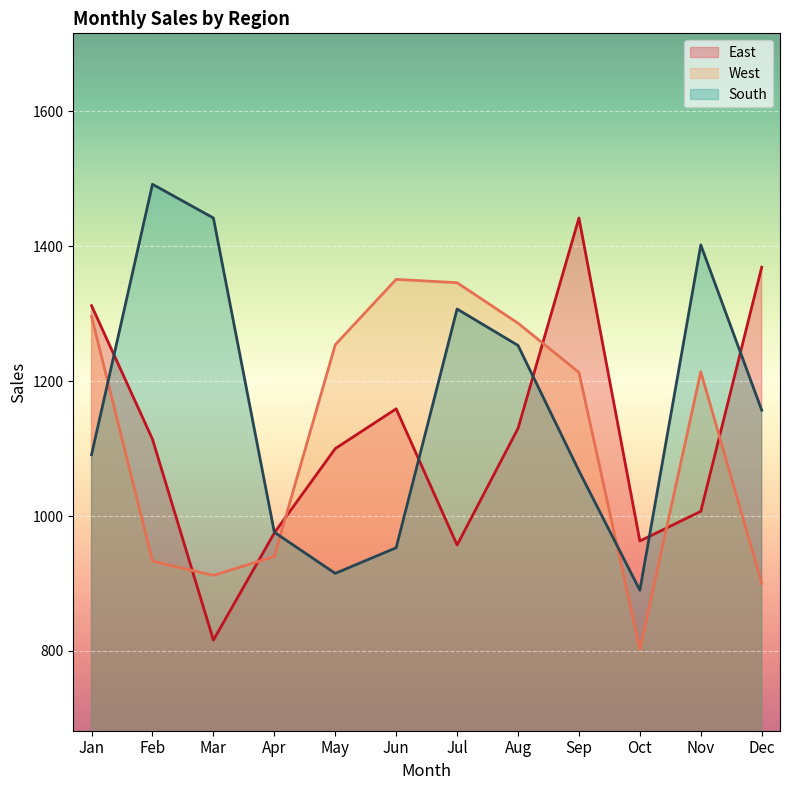

What is the sum of all West values?

13447